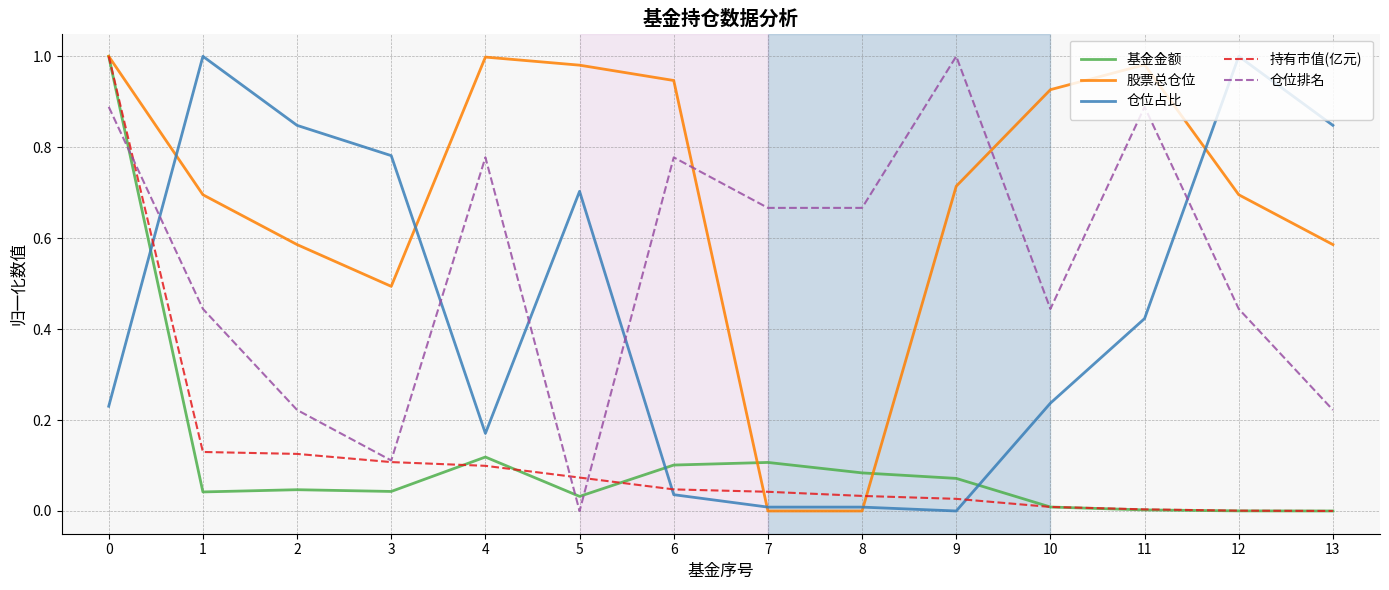

What is the total value across all series at 3?

1.5